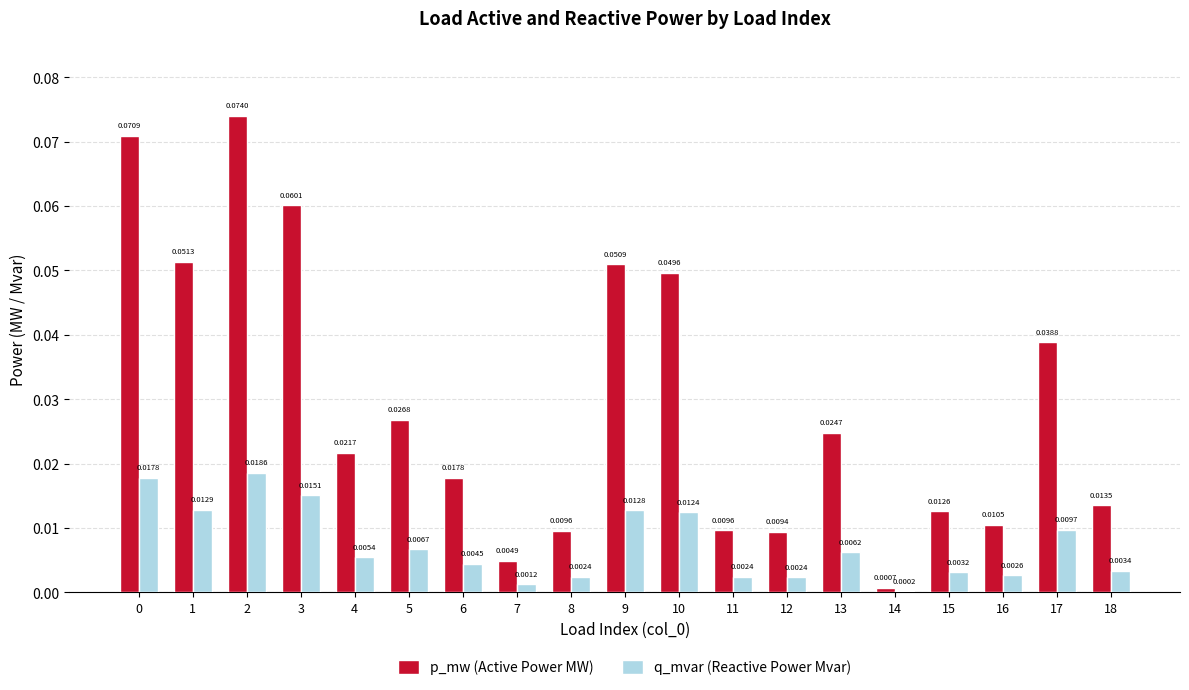

At which category is the sum across all series the highest?

2